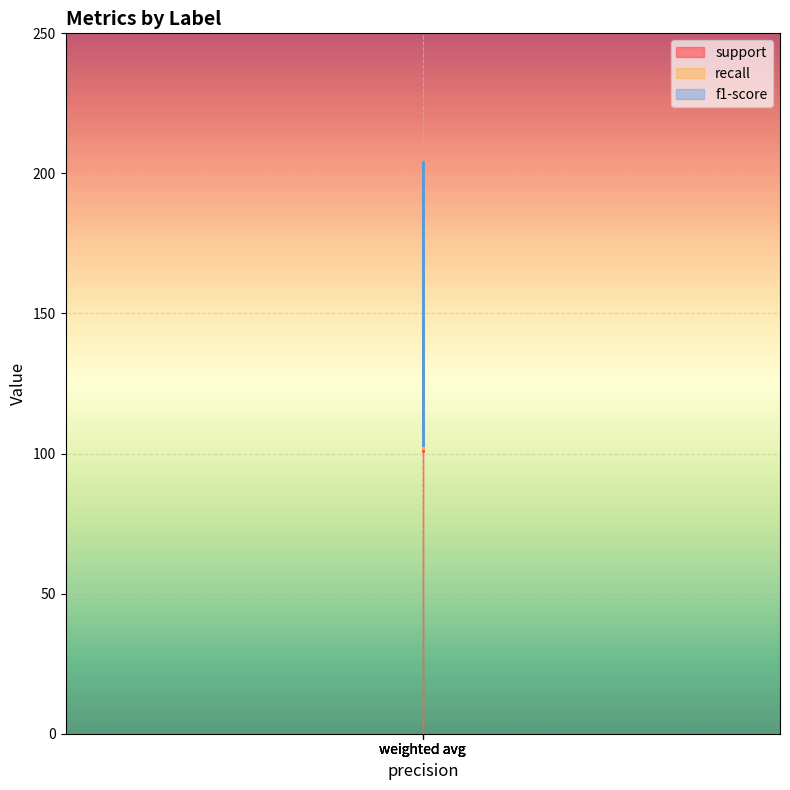

How many lines are shown in the chart?

3